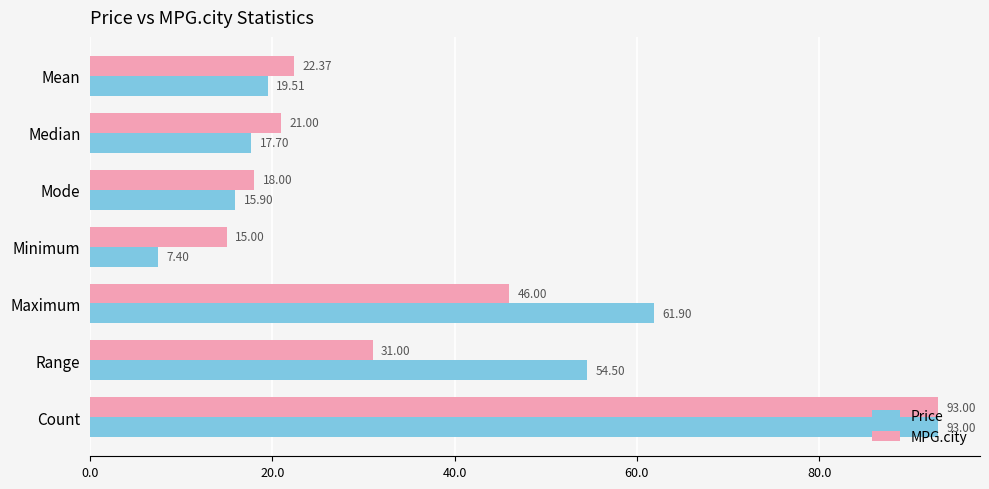

How many values in the MPG.city series exceed 22?

4